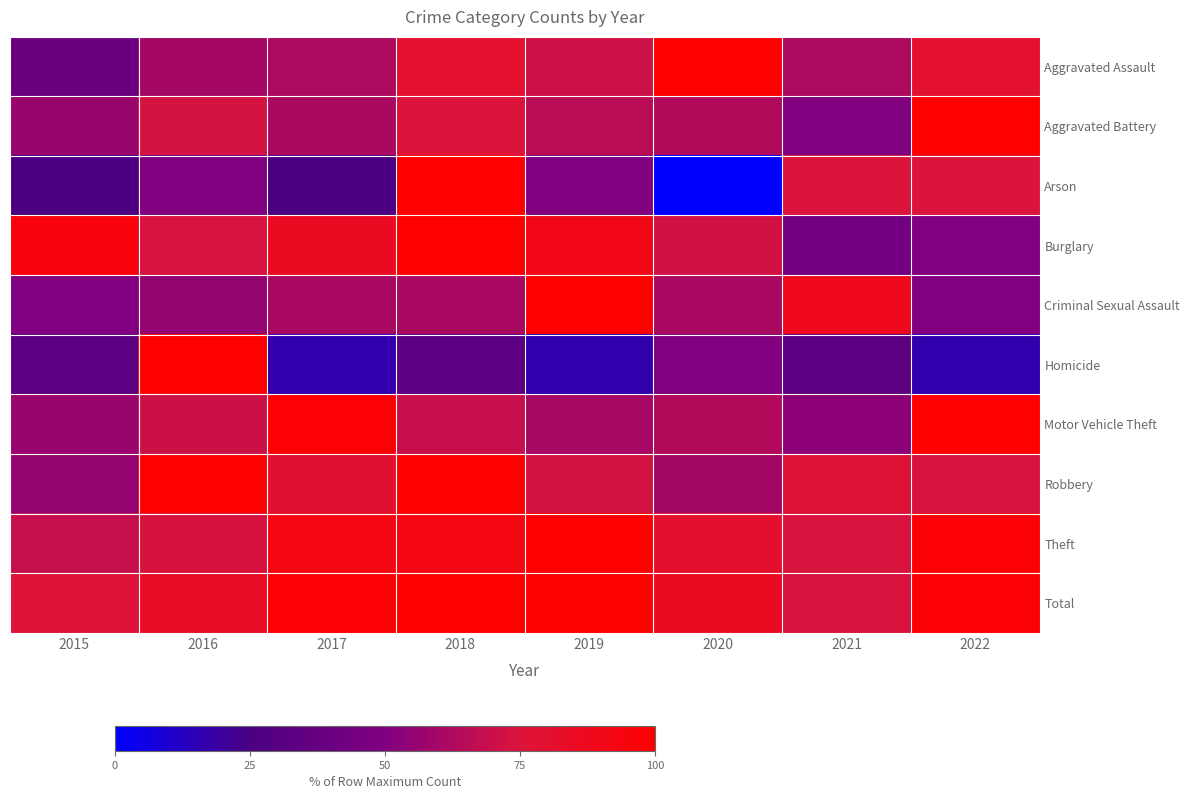

Which series has the largest total across all categories?

Total